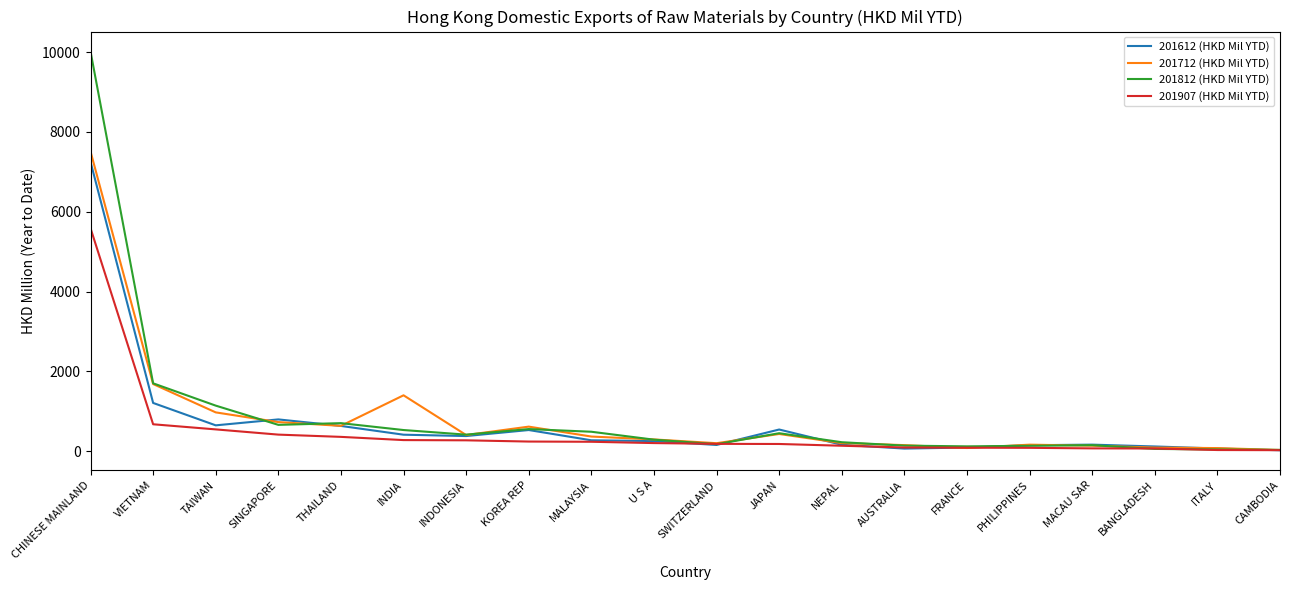

At which category does 201712 (HKD Mil YTD) reach its first local valley?

THAILAND